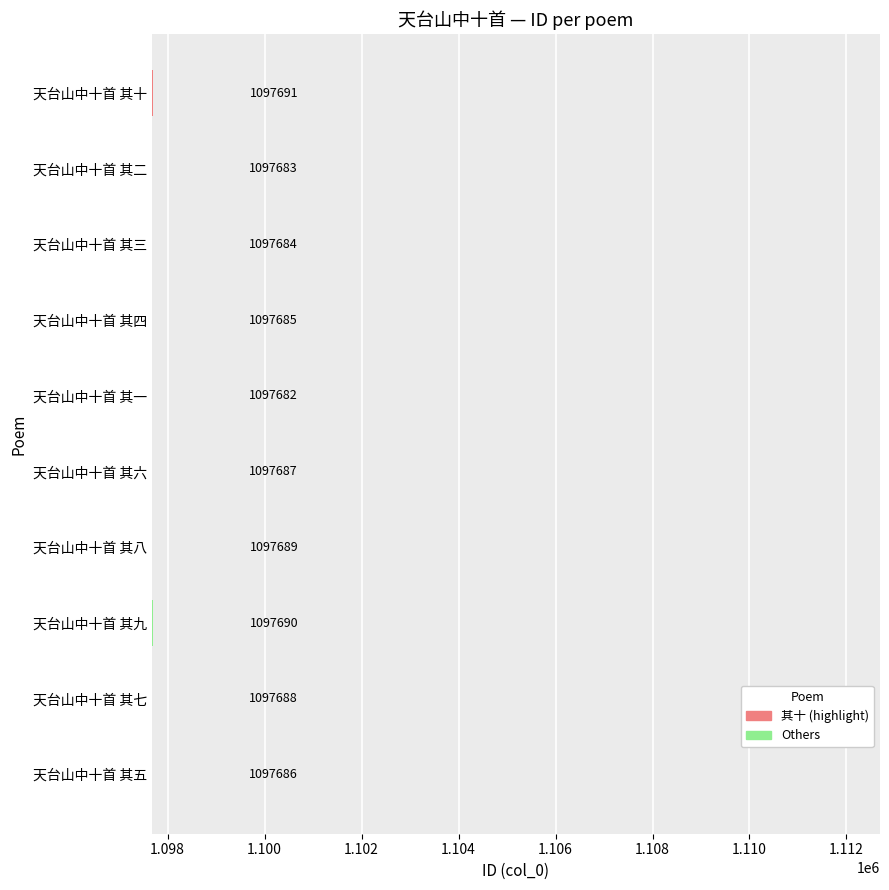

Is it true that the value at 天台山中十首 其十 is 1956729?

False